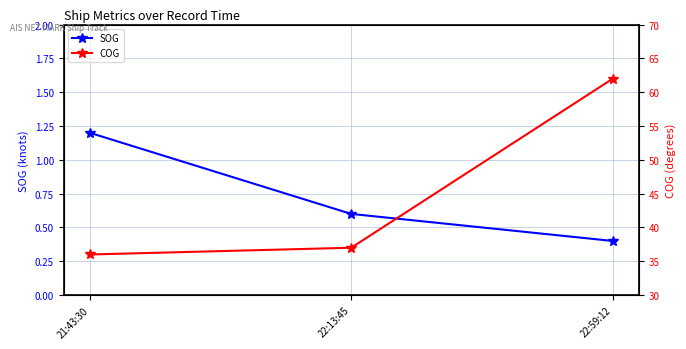

Which label corresponds to the largest value in the chart?

22:59:12